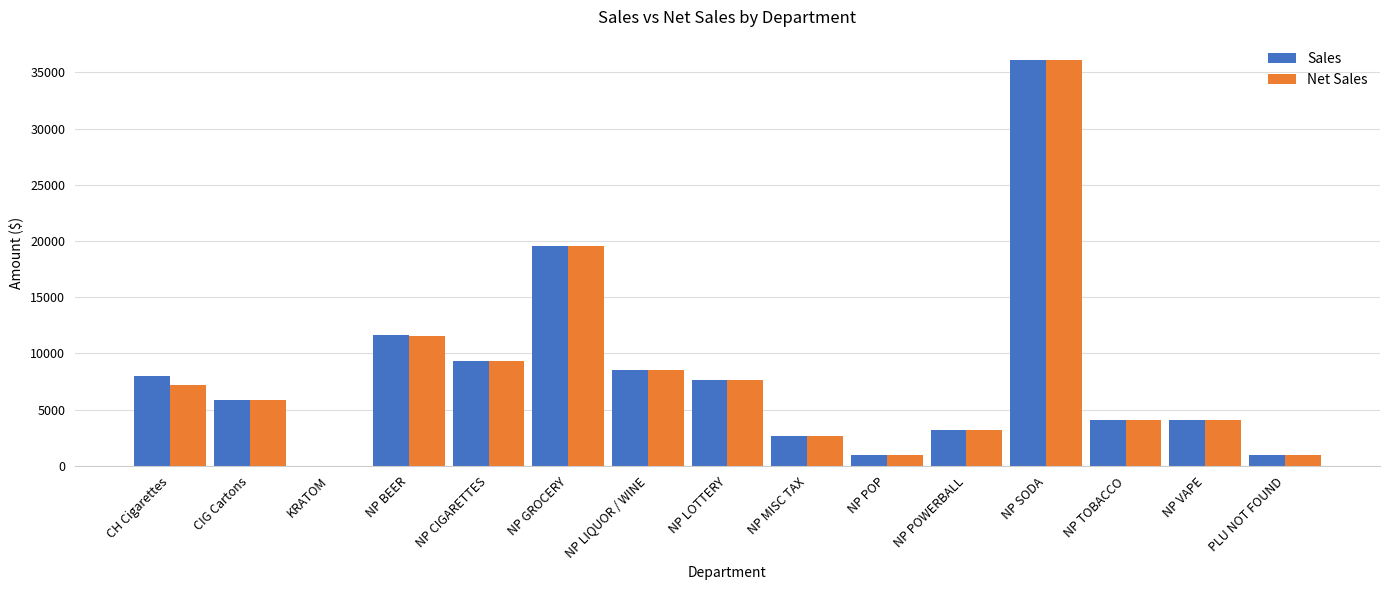

The value of Net Sales at NP SODA is 36085.2. True or false?

True